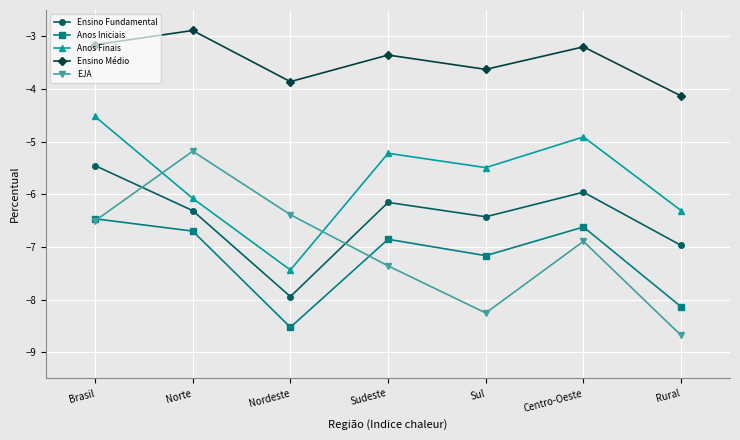

What is the sum of the Ensino Fundamental values at Rural and Sul?

-13.4